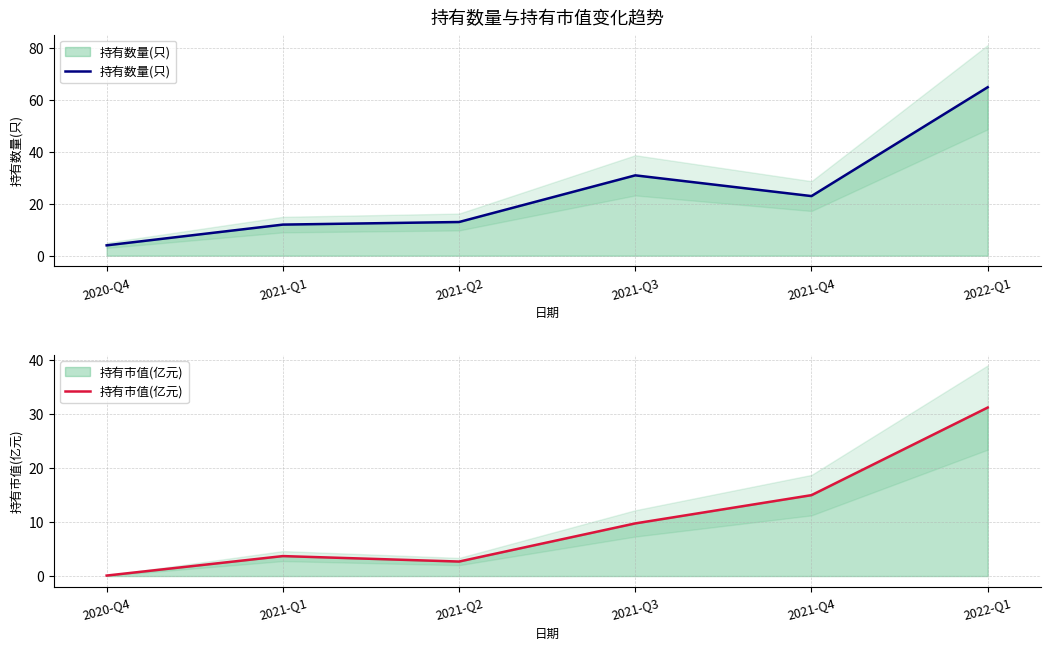

Which label corresponds to the largest value in the chart?

2022-Q1